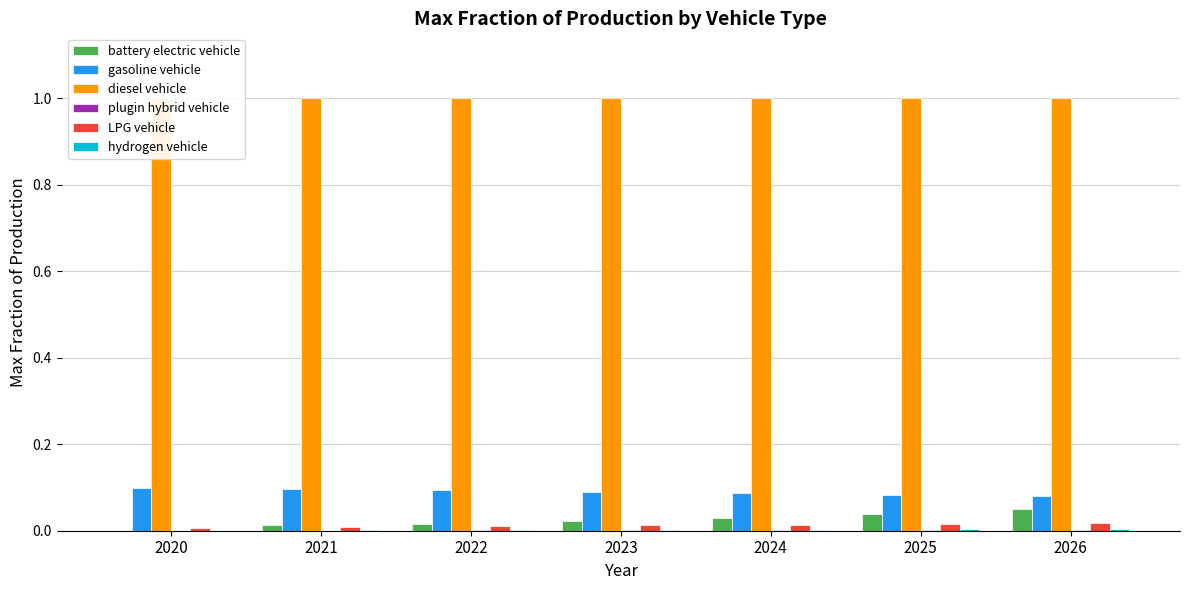

At how many categories does at least one series exceed 0?

7